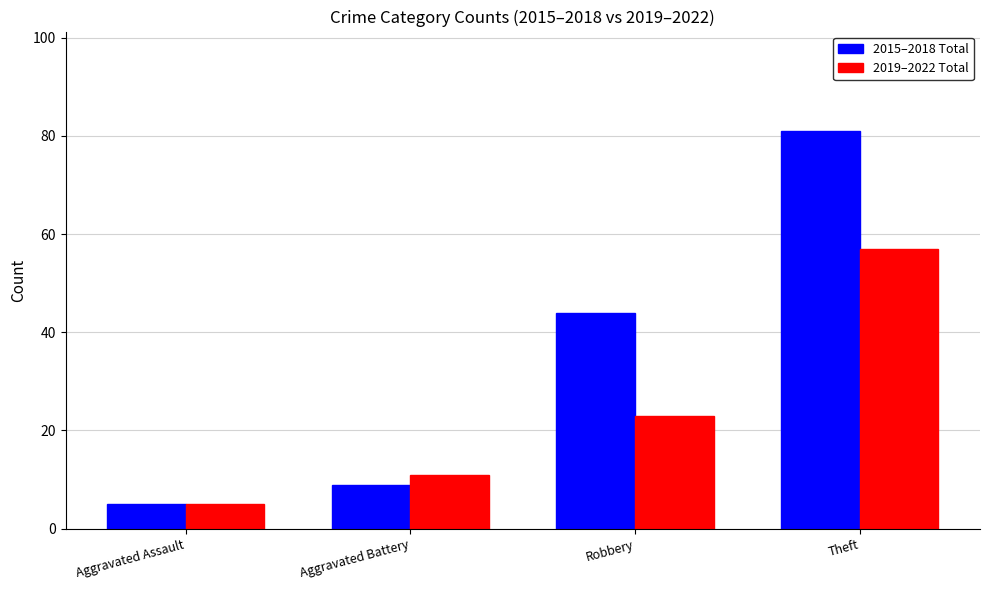

What value does the 2015–2018 Total series have at Robbery?

44